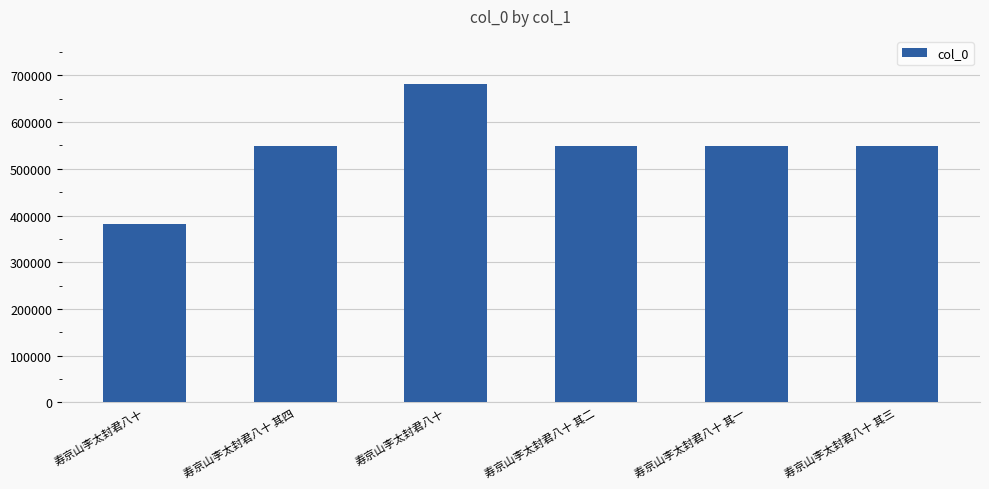

What is the ratio of the value at 寿京山李太封君八十 to the value at 寿京山李太封君八十 其三?

0.7